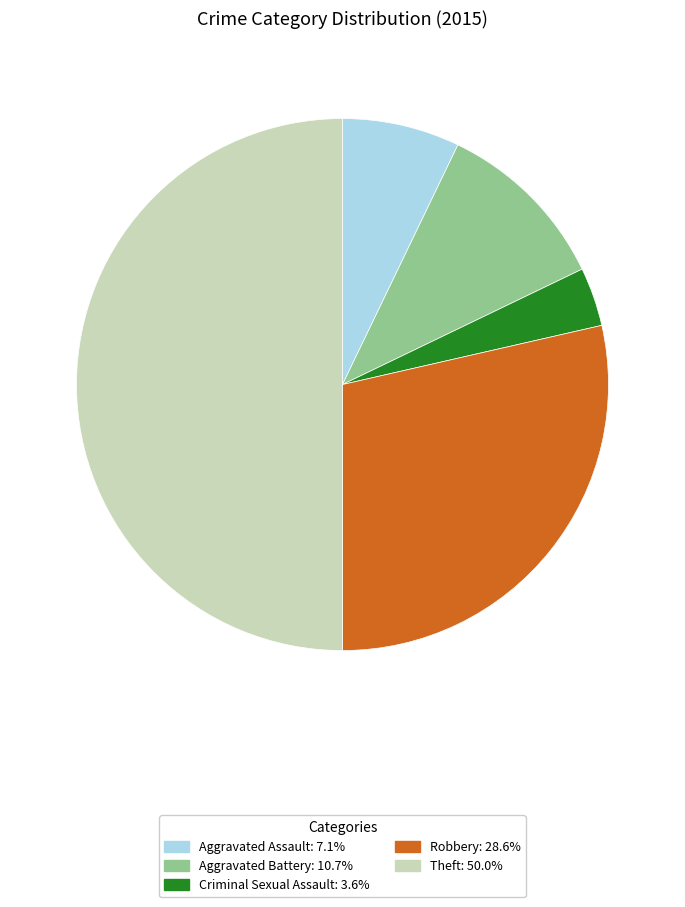

How many segments does this pie chart have?

5